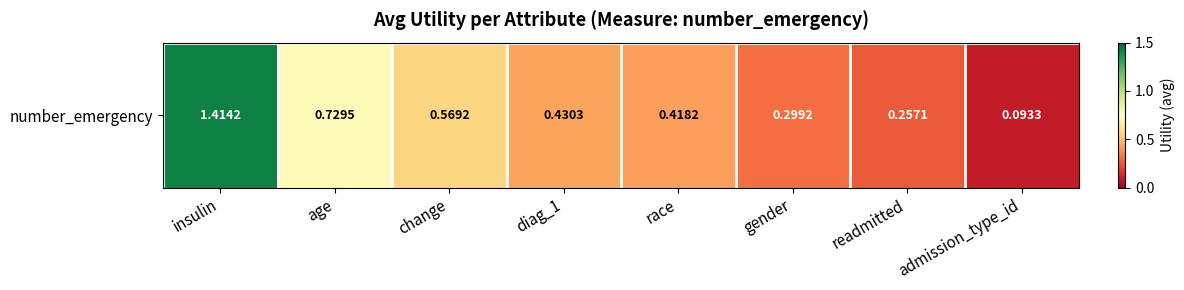

Reading left to right, list all the values displayed in this chart.

insulin=1.4	age=0.7	change=0.6	diag_1=0.4	race=0.4	gender=0.3	readmitted=0.3	admission_type_id=0.1